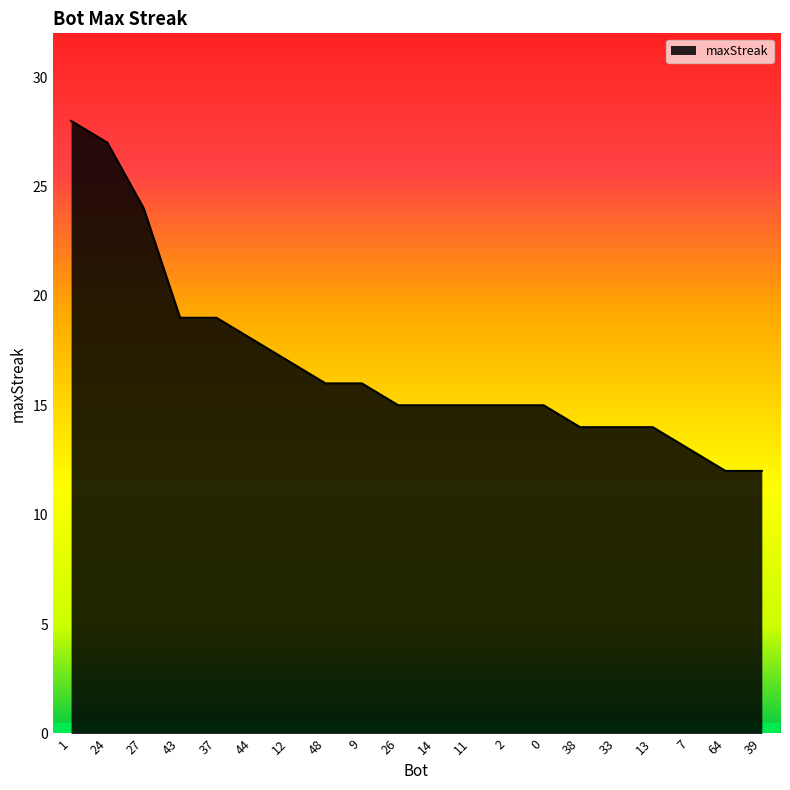

At which category does the chart reach its peak across all series?

1